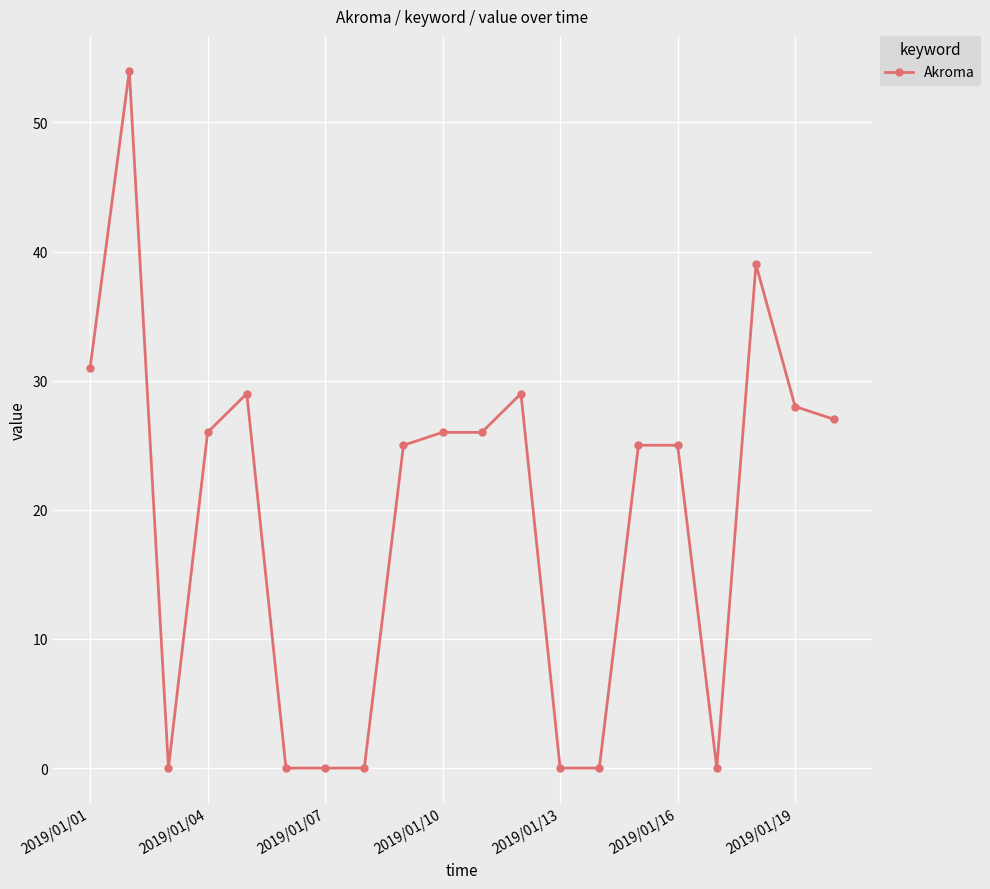

Reading left to right, what are all the values shown in this chart?

31	54	0	26	29	0	0	0	25	26	26	29	0	0	25	25	0	39	28	27